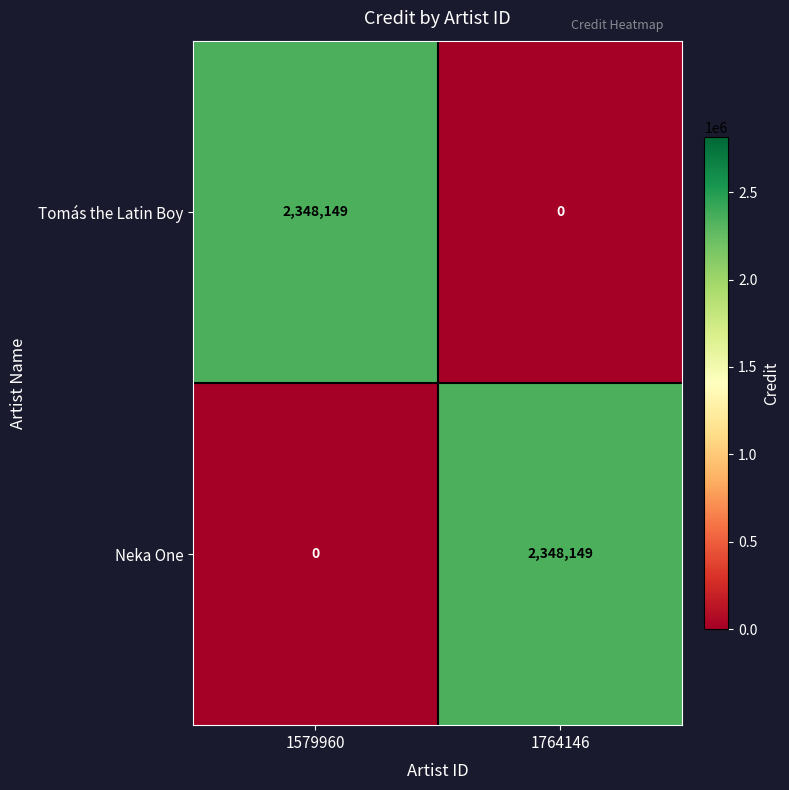

At which label does Tomás the Latin Boy reach its minimum?

1764146